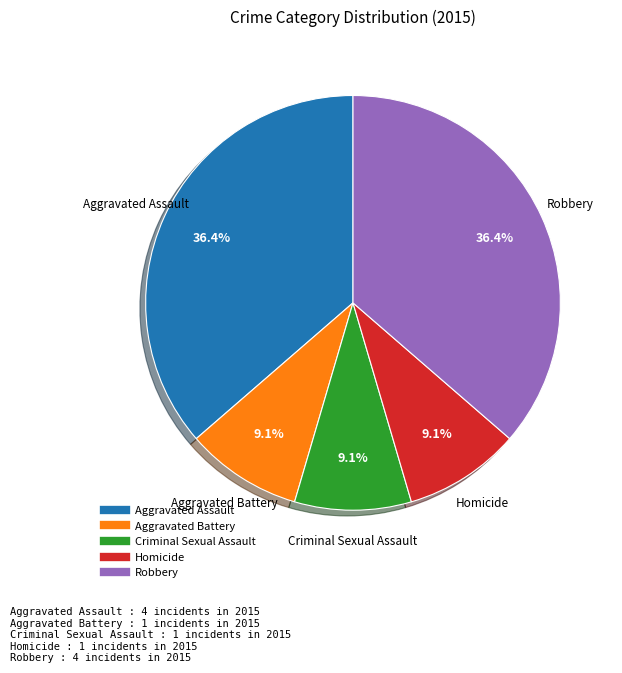

To the nearest percent, what portion does Homicide represent?

9%